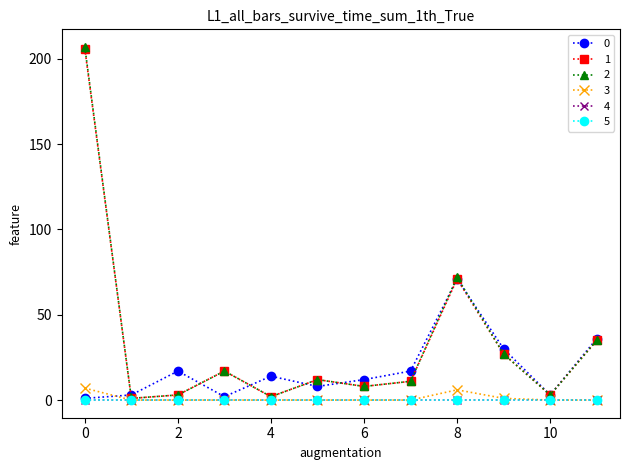

What is the maximum value shown in the chart?

207